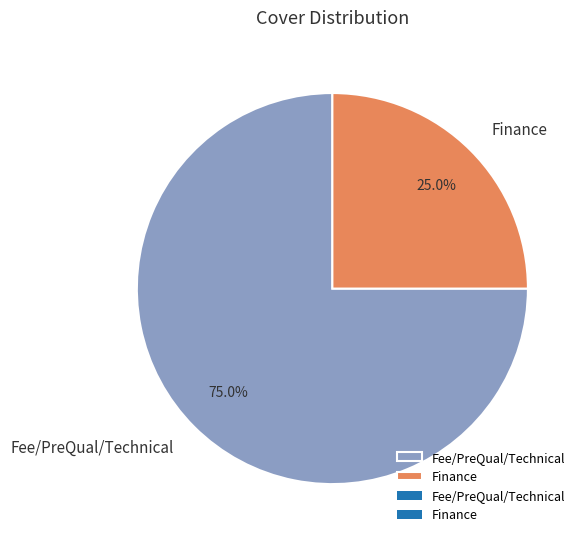

How many slices are in this pie chart?

2